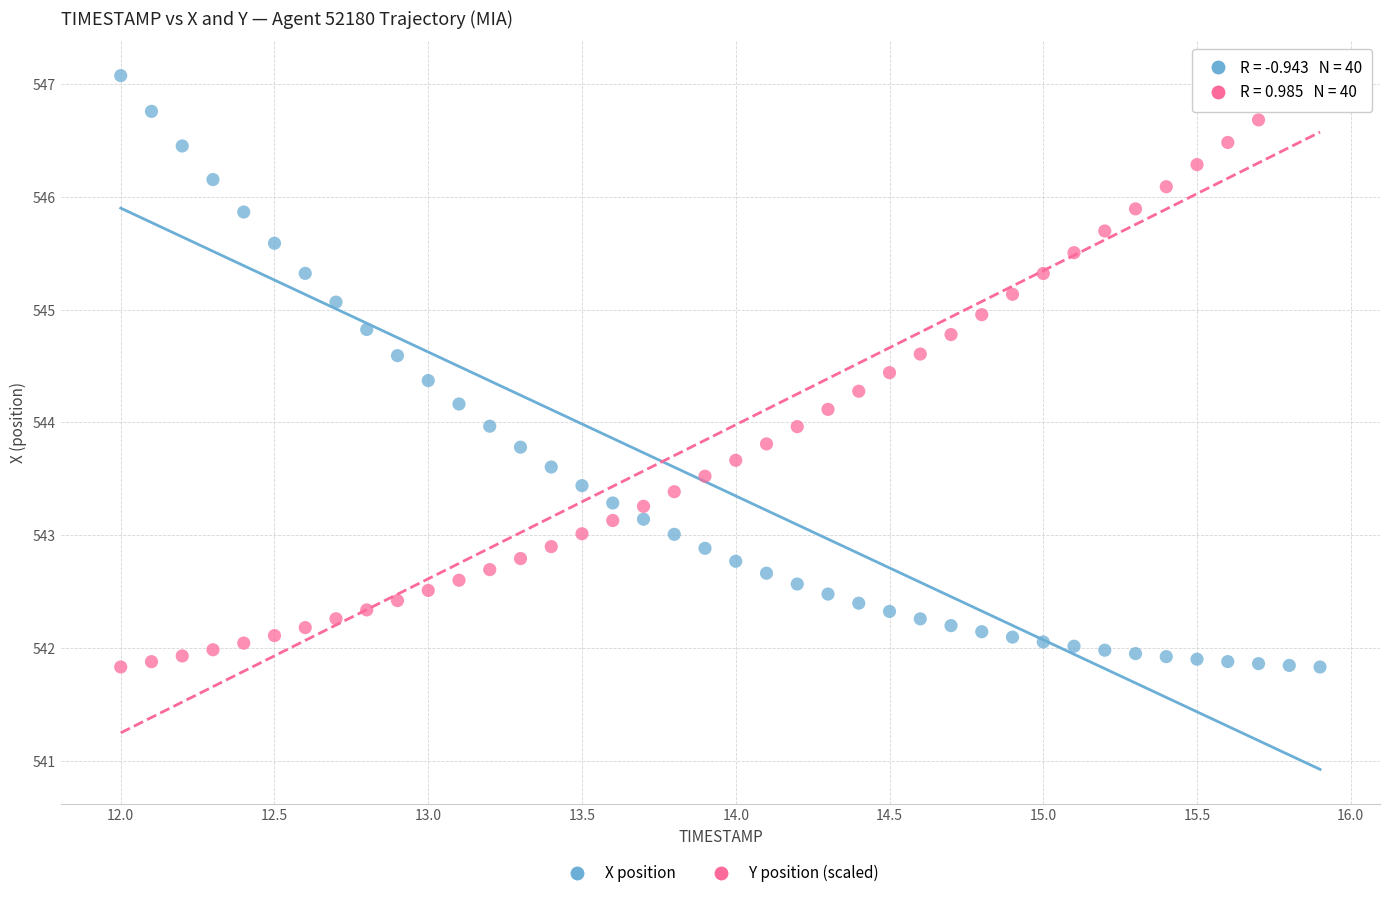

What is the X range (max minus min) for the scatter plot?

3.9